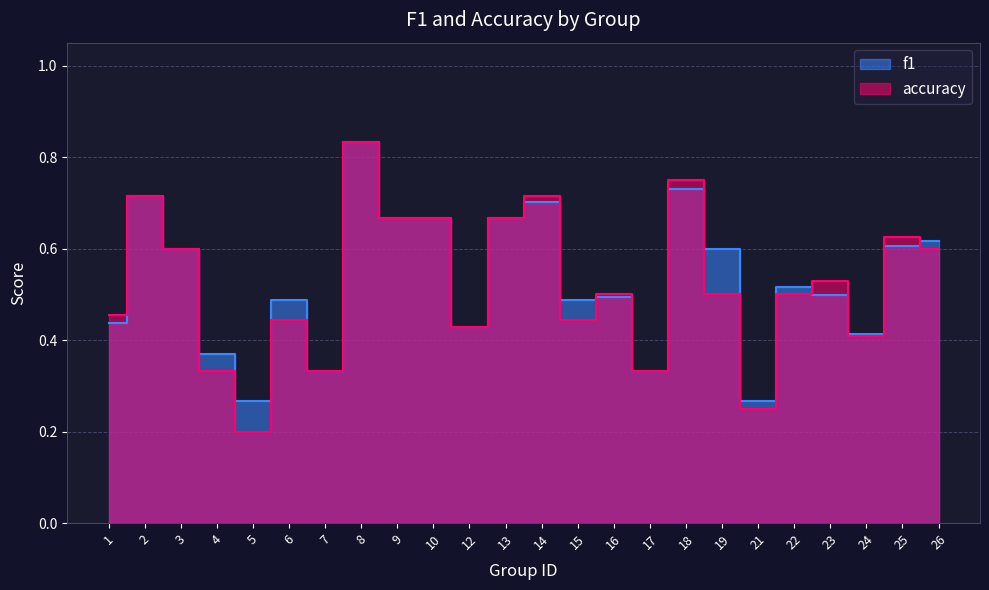

In f1, how many points are higher than both neighbors (excluding endpoints)?

7